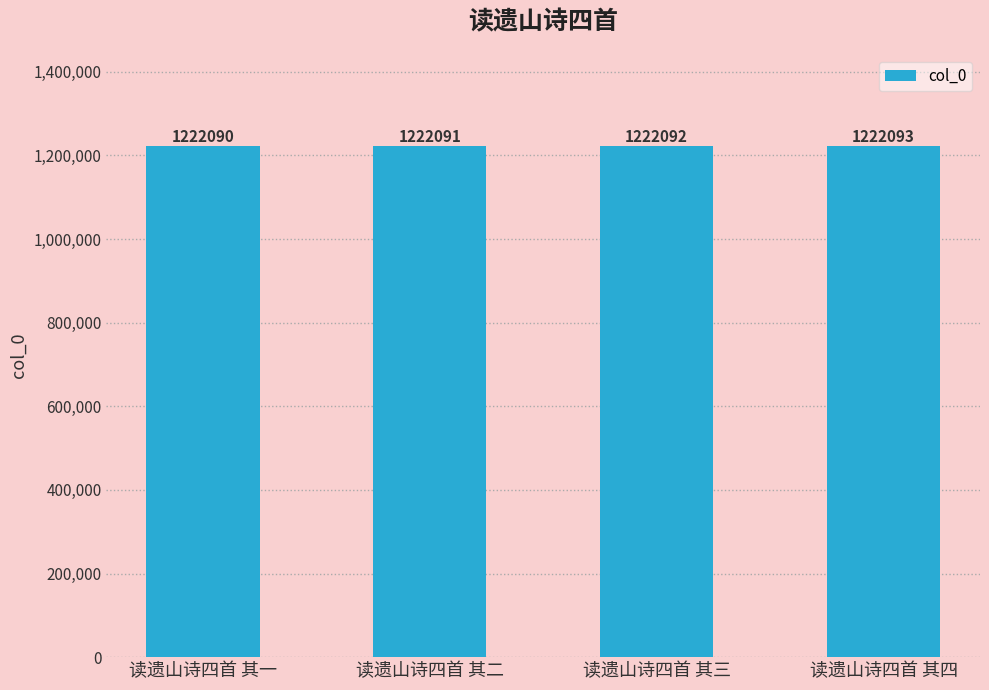

Count the number of data series in this chart.

1